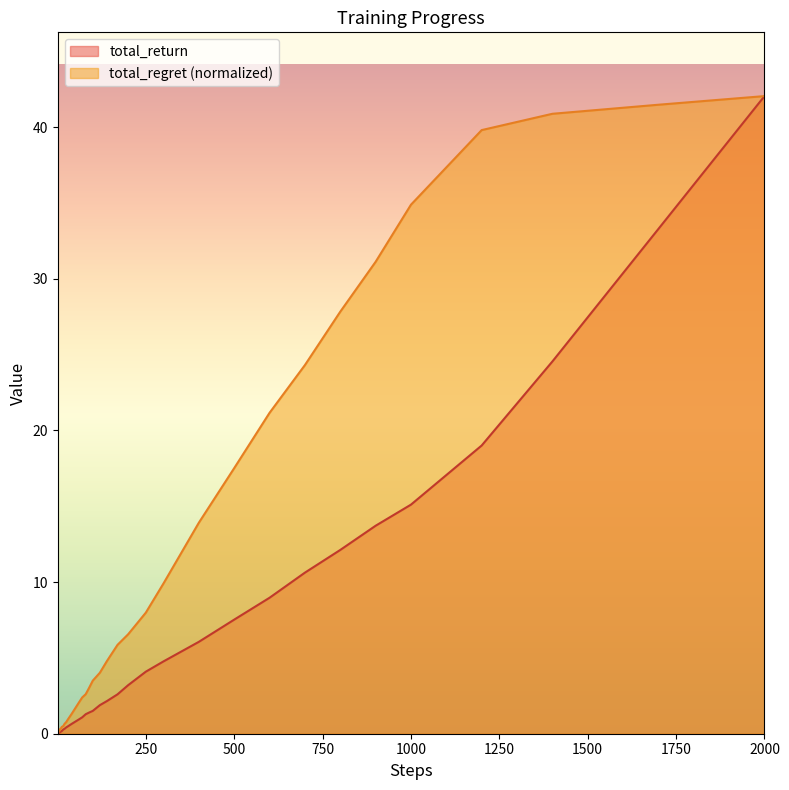

Where does the total_return series first go above 1?

70